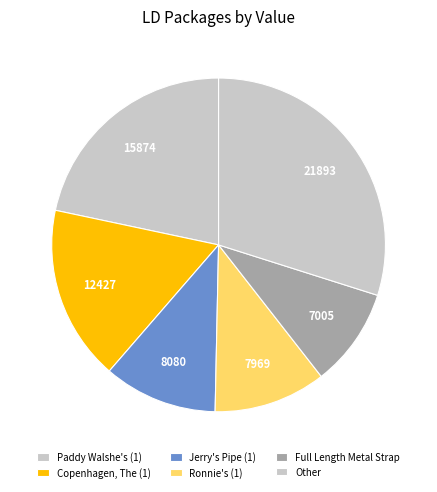

How many segments does this pie chart have?

6